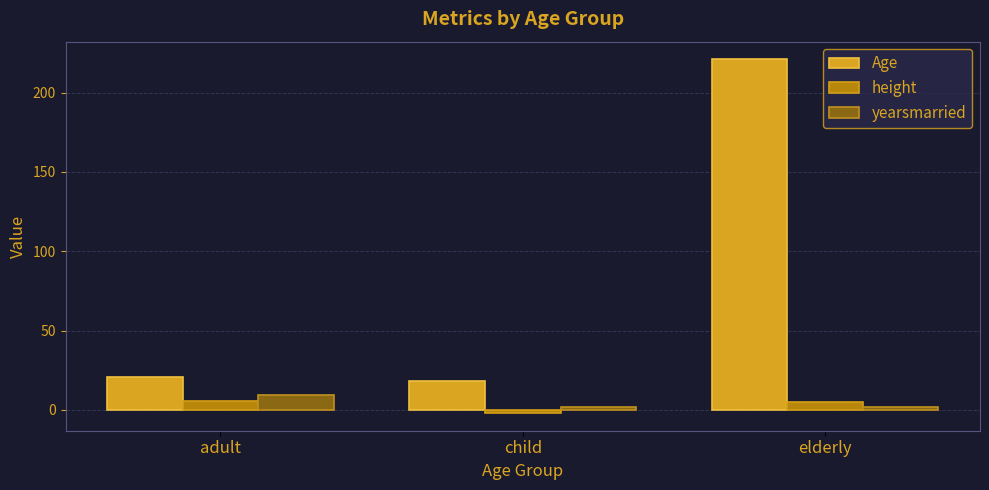

Which series has the widest spread of values?

Age